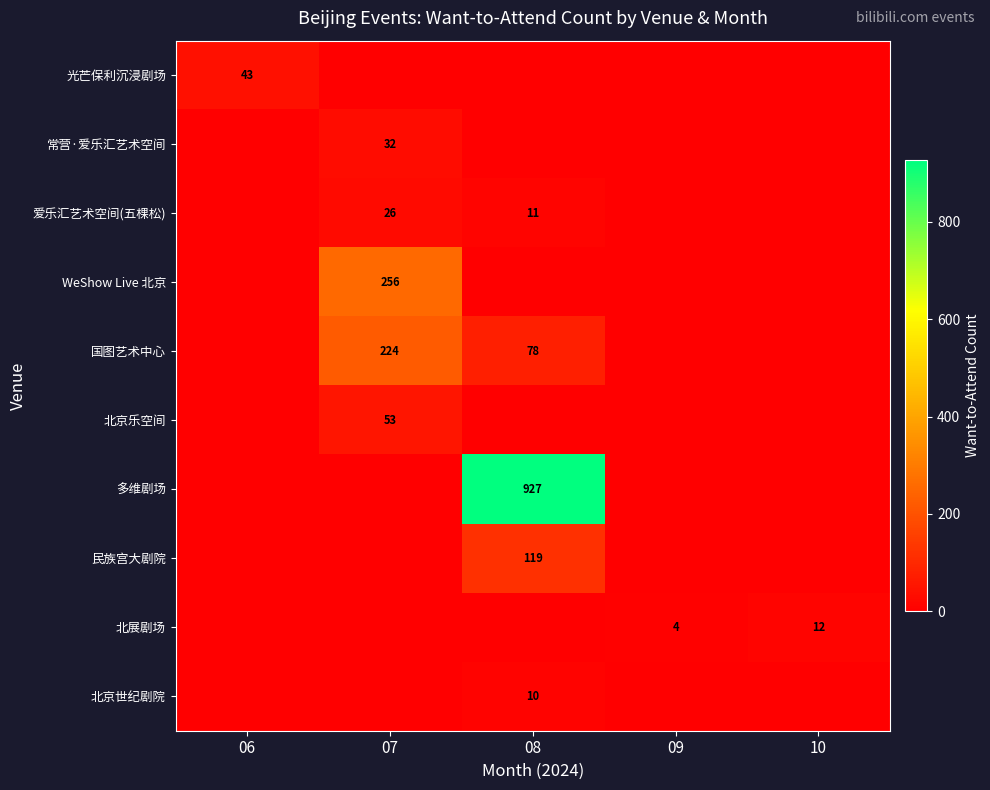

Is the value of 光芒保利沉浸剧场 at 06 greater than the value of 国图艺术中心 at 08?

No